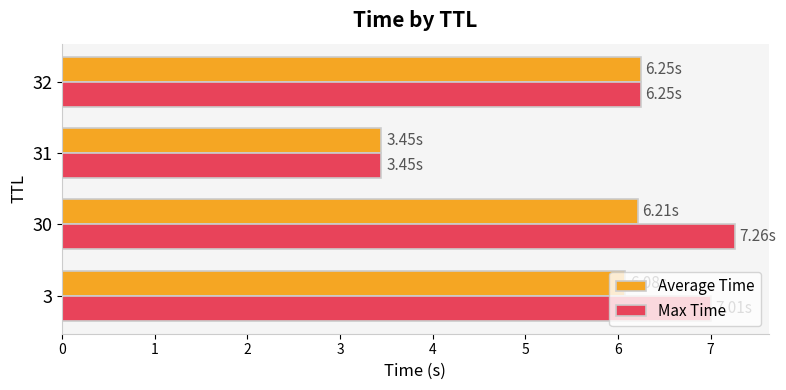

At which category is the sum across all series the highest?

30